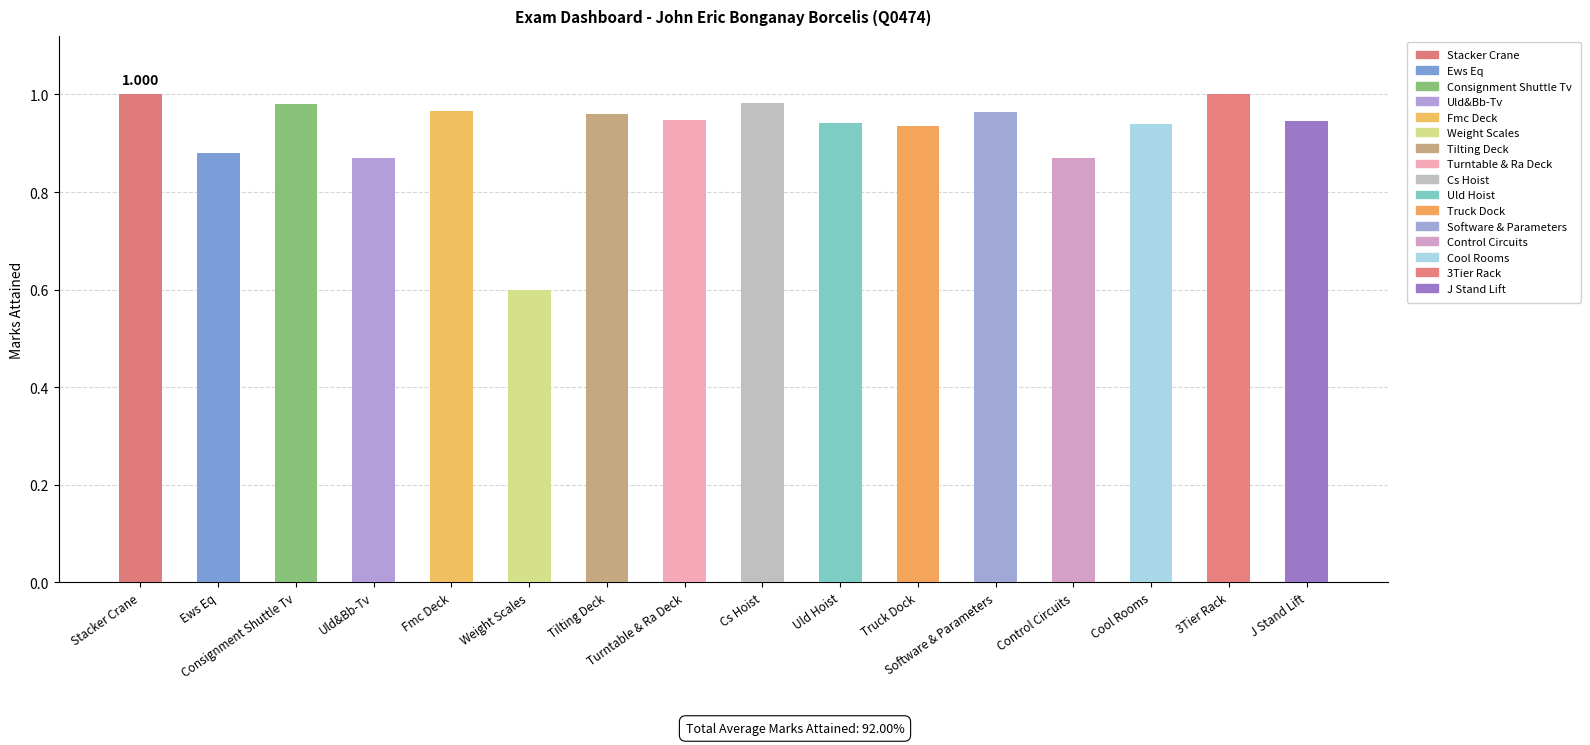

How many bars are there in total?

16